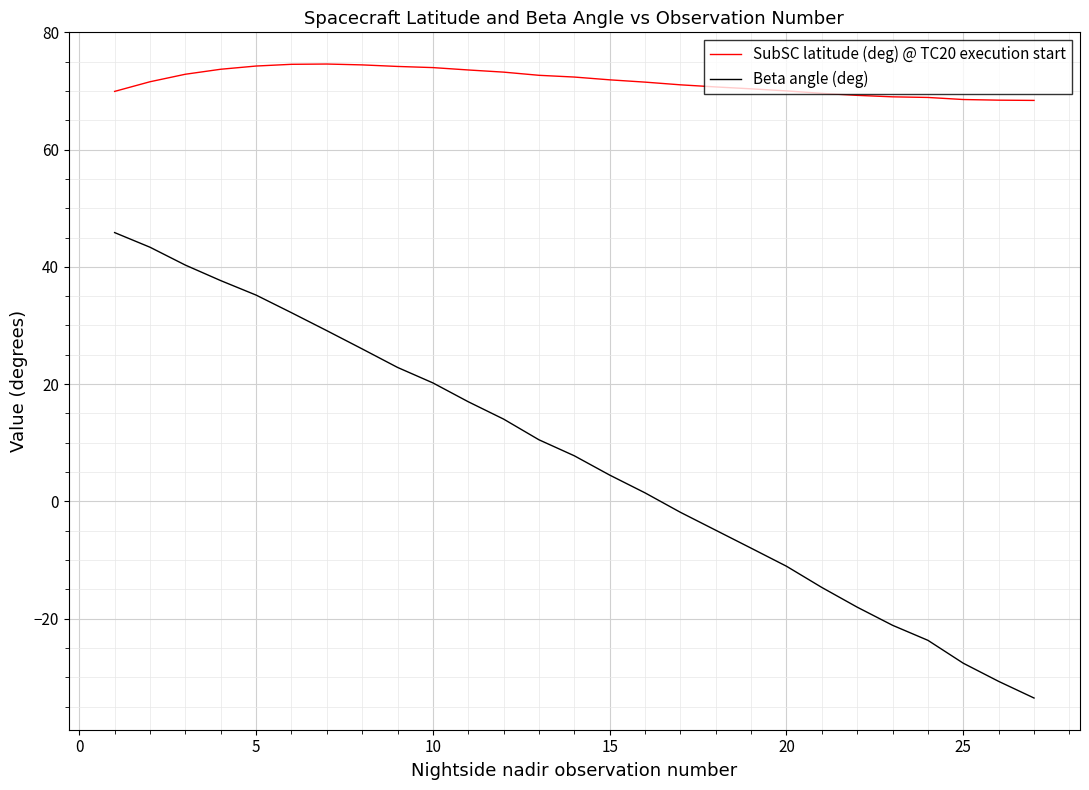

Does the chart have visible grid lines?

Yes